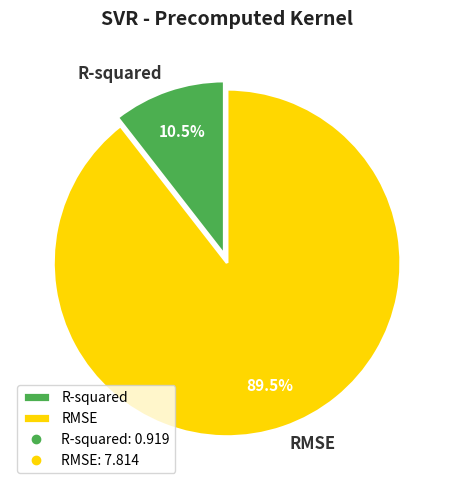

What percentage is NOT represented by R-squared?

89.5%